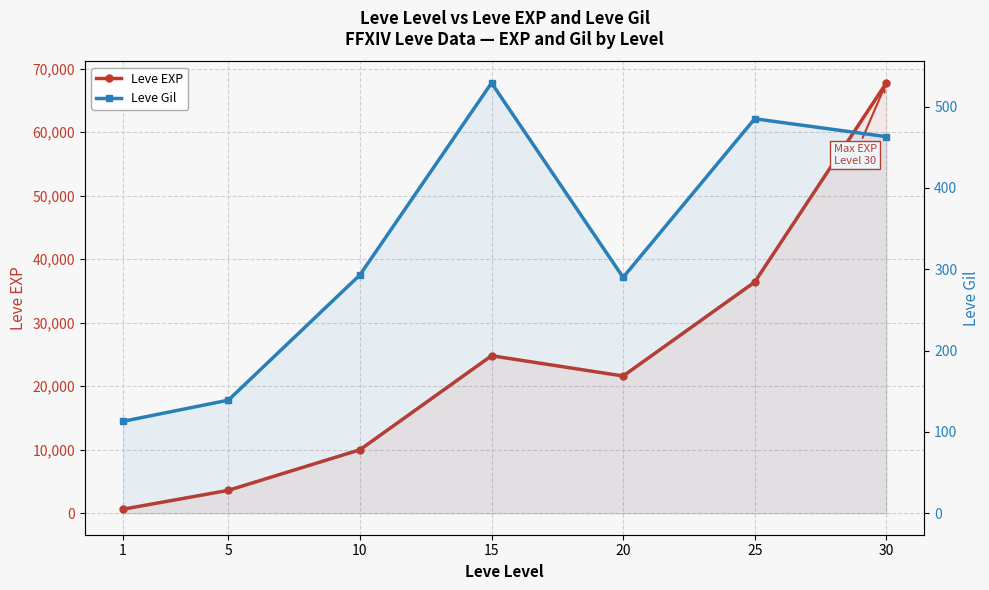

Which series has the largest total across all categories?

Leve EXP